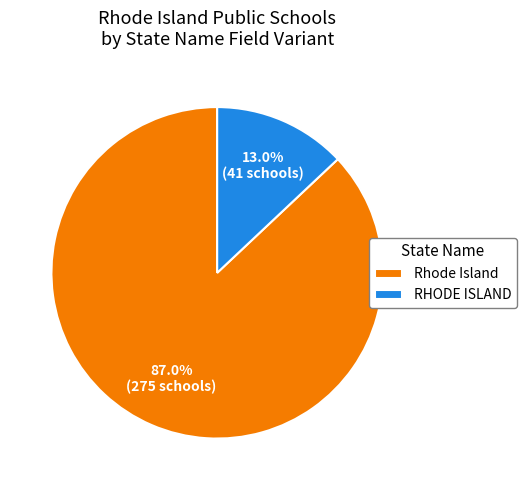

Approximately how many times larger is the value at RHODE ISLAND compared to Rhode Island?

0.1